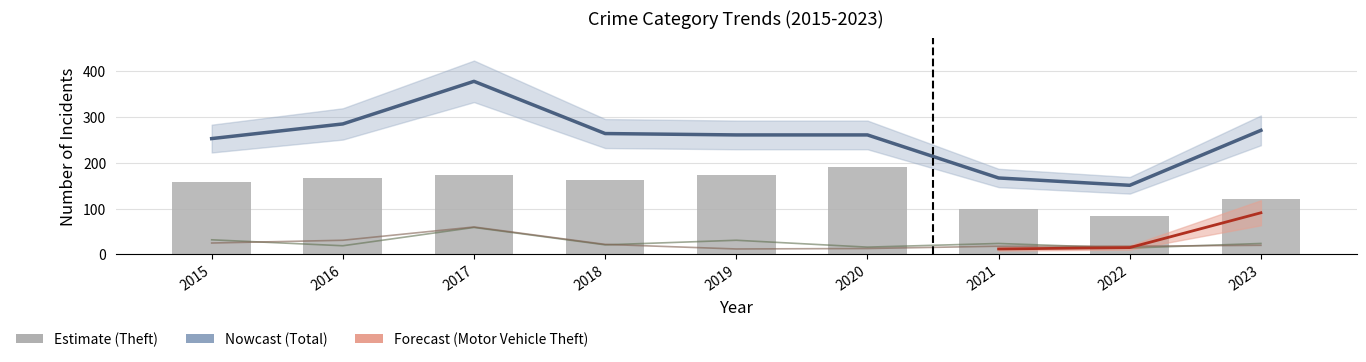

The value of Robbery at 2017 is 30. True or false?

False